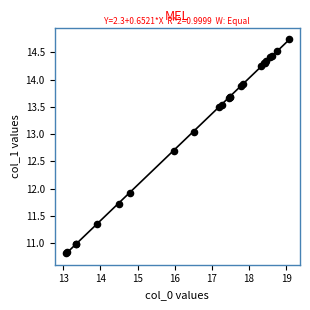

What Y value in the scatter plot is closest to 12?

11.9